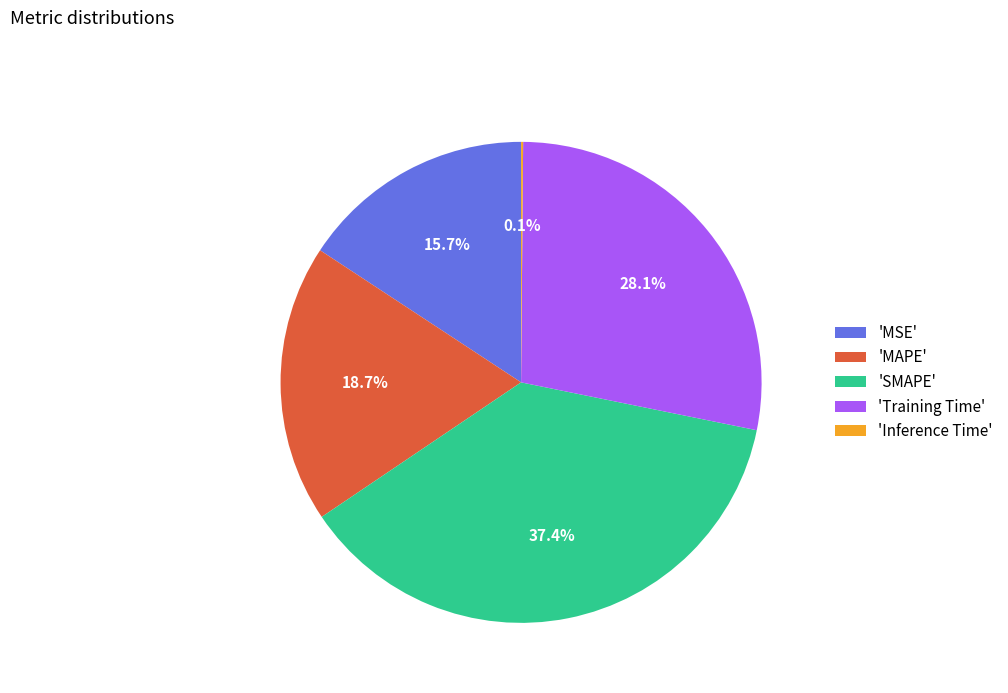

What percentage do 'SMAPE' and 'MSE' together represent?

53.1%